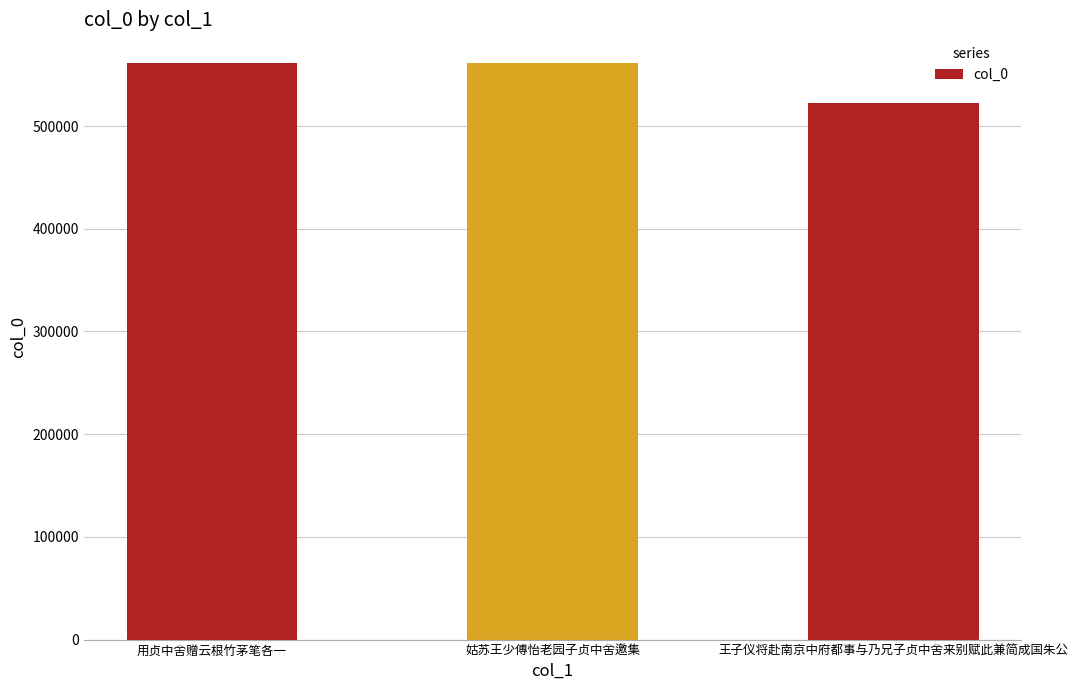

What is the difference between the maximum and minimum values?

39107